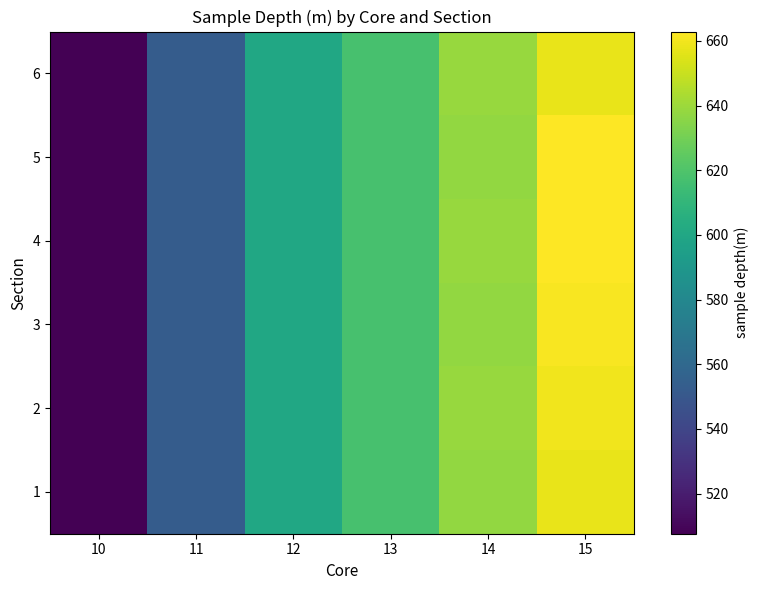

Reading right to left, extract all data points from this chart.

1: 15=657.8	14=637.7	13=618.0	12=600.3	11=552.6	10=507.6
2: 15=659.6	14=638.7	13=618.0	12=600.3	11=552.6	10=507.6
3: 15=661.1	14=637.7	13=618.0	12=600.3	11=552.6	10=507.6
4: 15=662.5	14=638.7	13=618.0	12=600.3	11=552.6	10=507.6
5: 15=662.9	14=637.7	13=618.0	12=600.3	11=552.6	10=507.6
6: 15=657.8	14=638.7	13=618.0	12=600.3	11=552.6	10=507.6